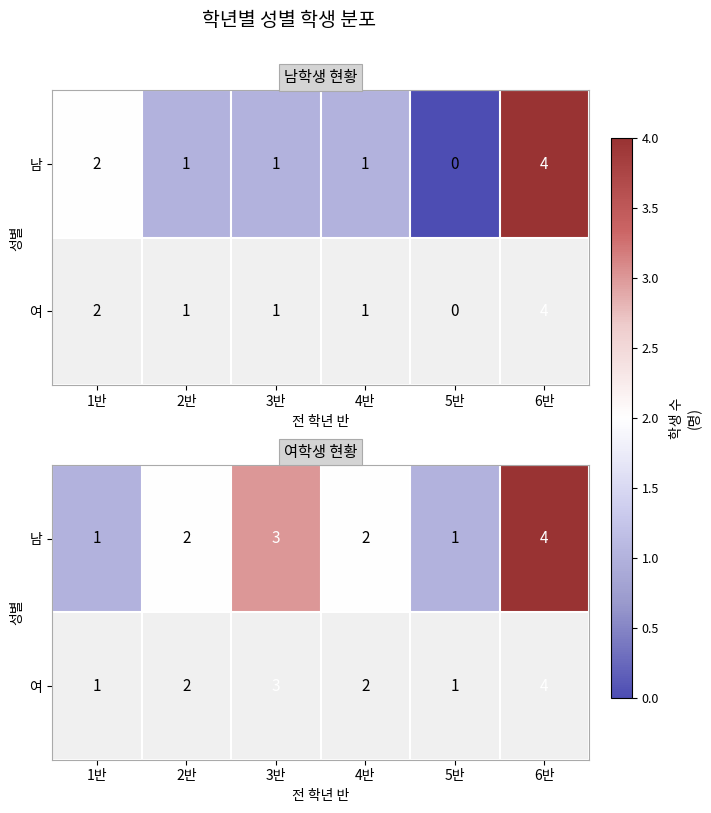

Rank the categories by value from highest to lowest.

6반, 3반, 2반, 4반, 1반, 5반